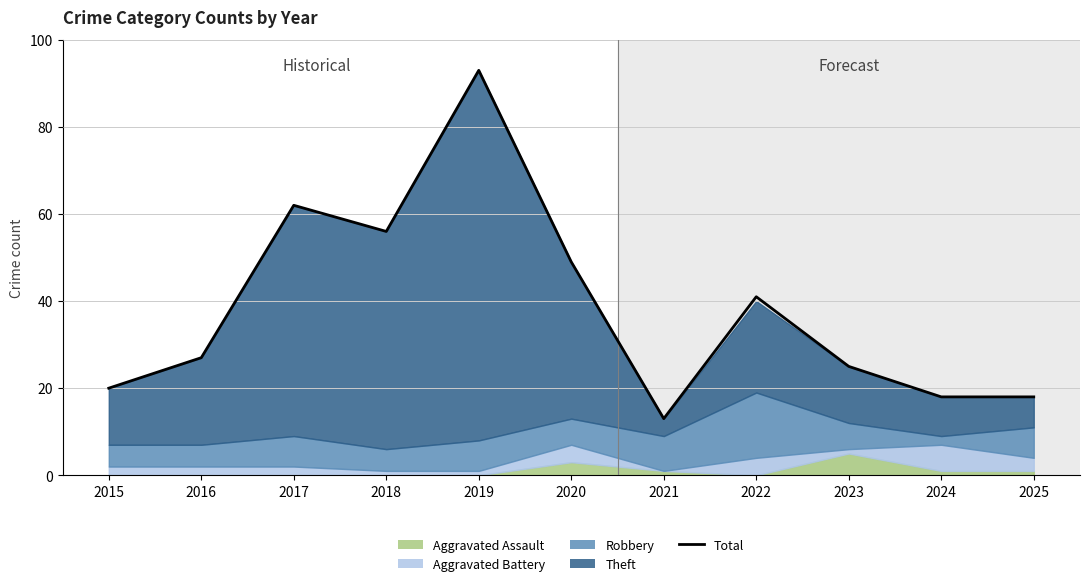

Where is the data nearest to the value 53?

2018